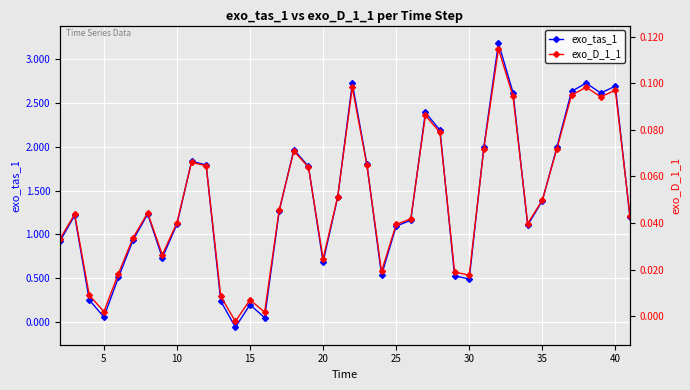

What are all the series names shown in the legend?

exo_tas_1, exo_D_1_1